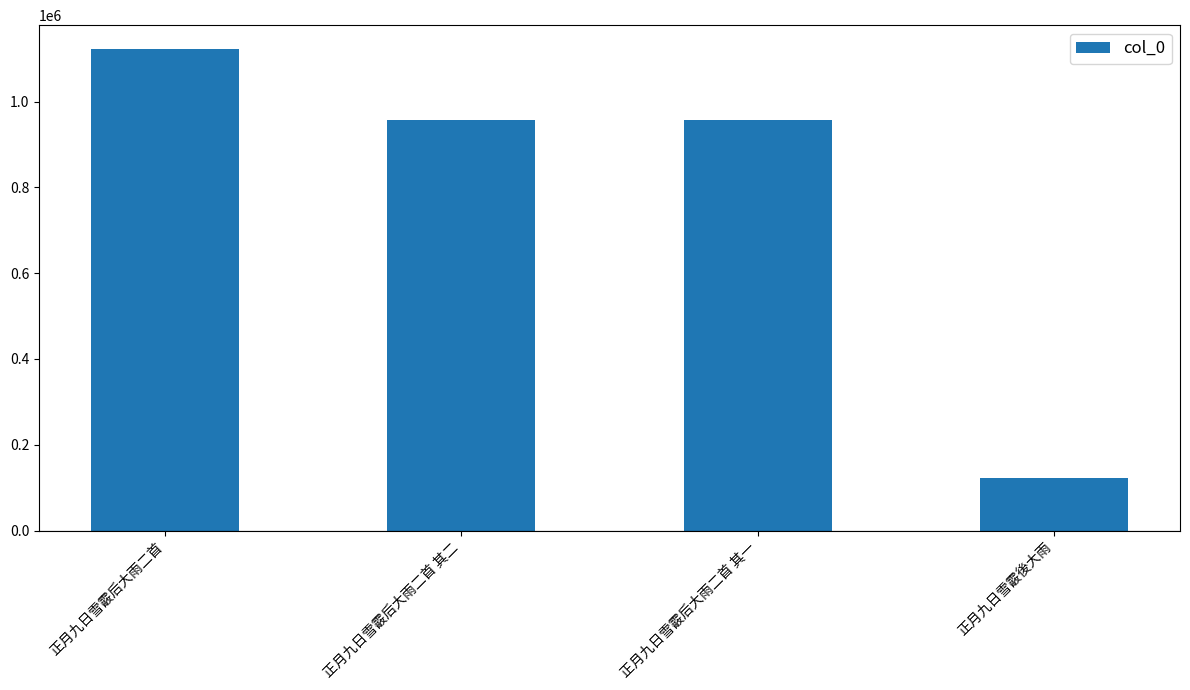

At which category does the chart reach its minimum across all series?

正月九日雪霰後大雨